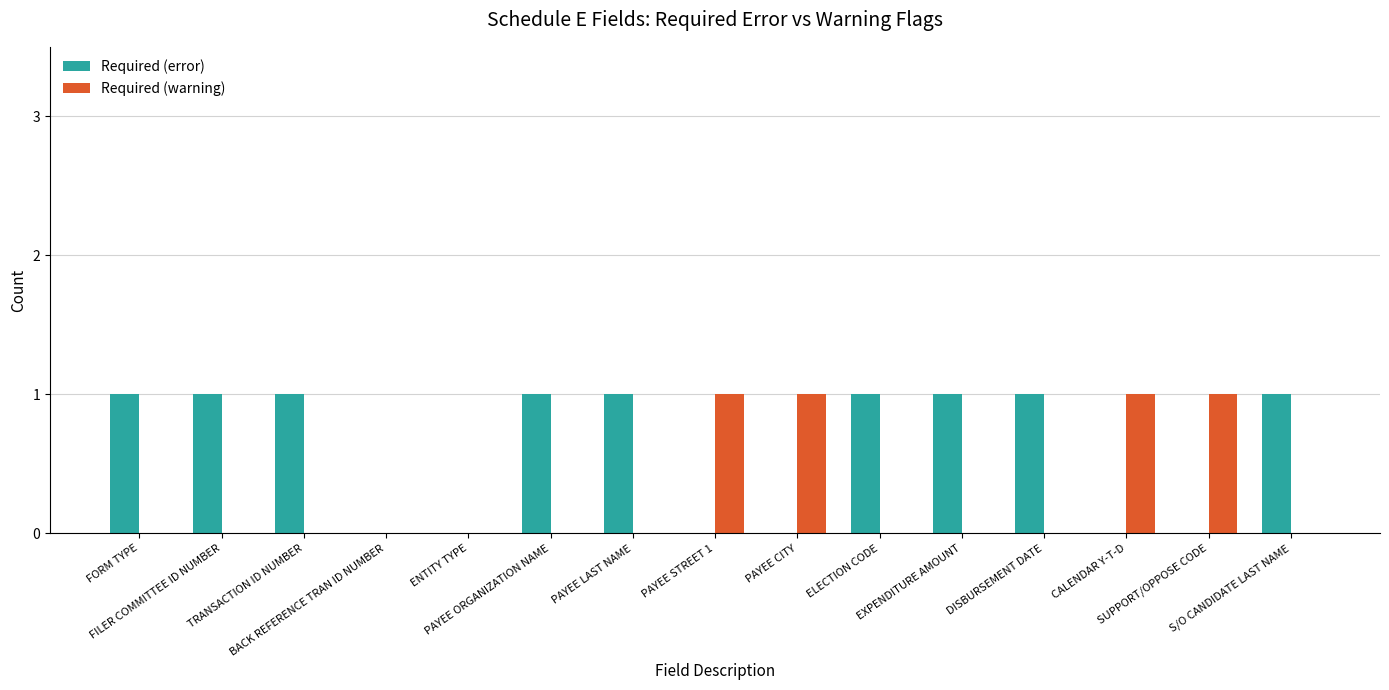

What is the sum of all Required (warning) values?

4